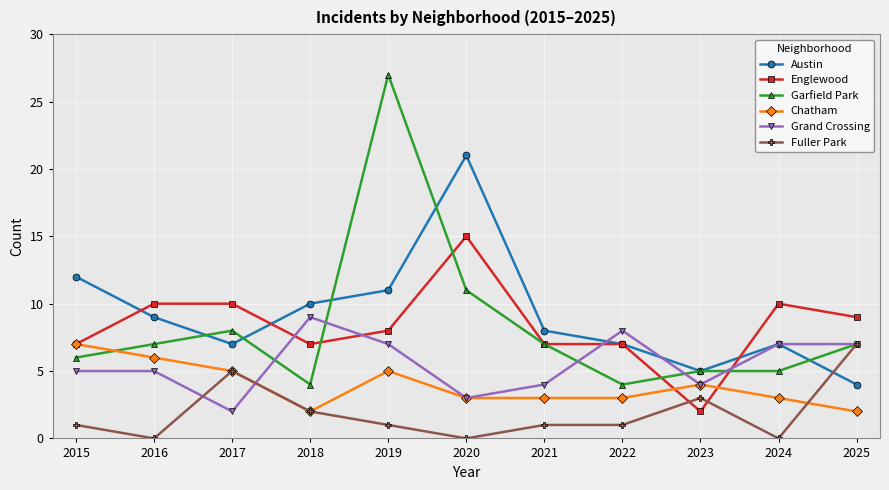

How many distinct data groups are displayed?

6